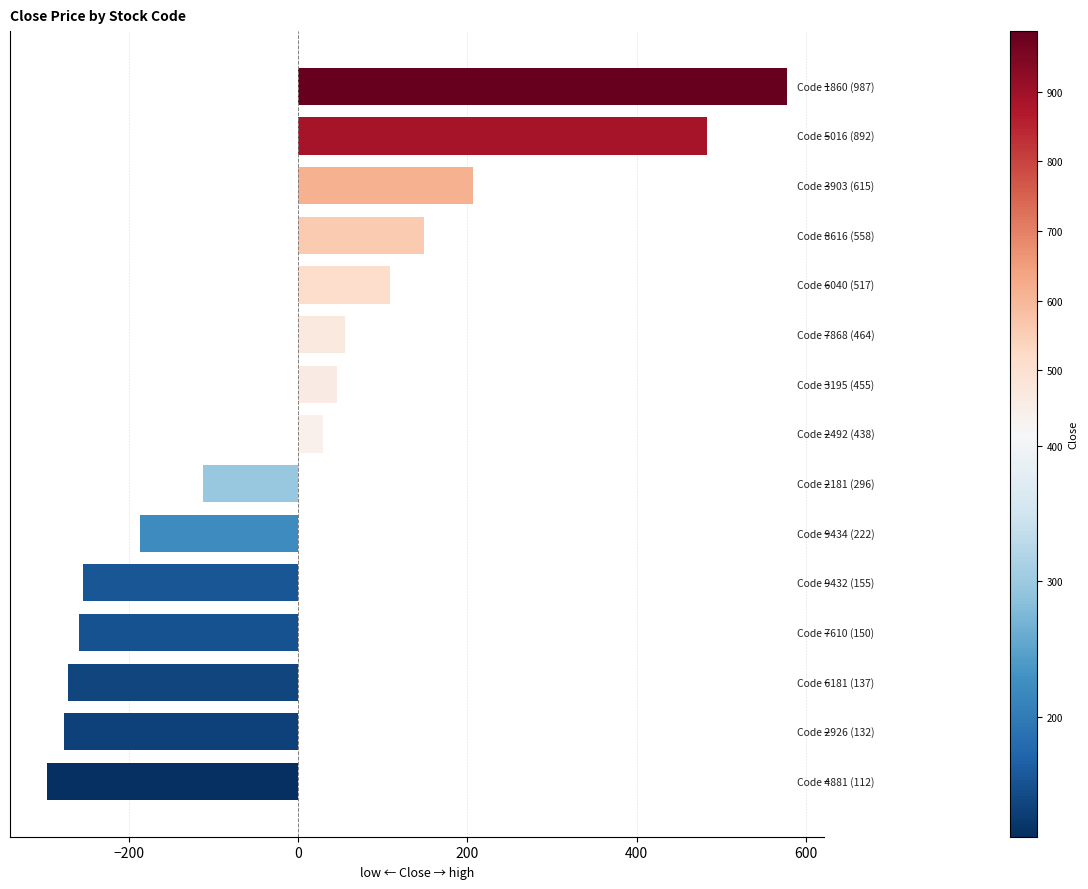

What is the value of the 13th bar from the top?

-271.6